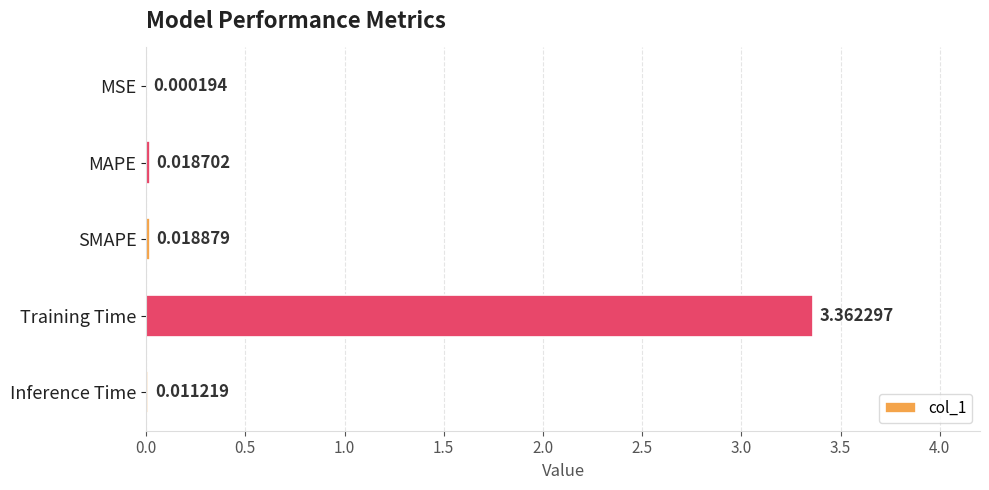

Are the bars horizontal?

Yes